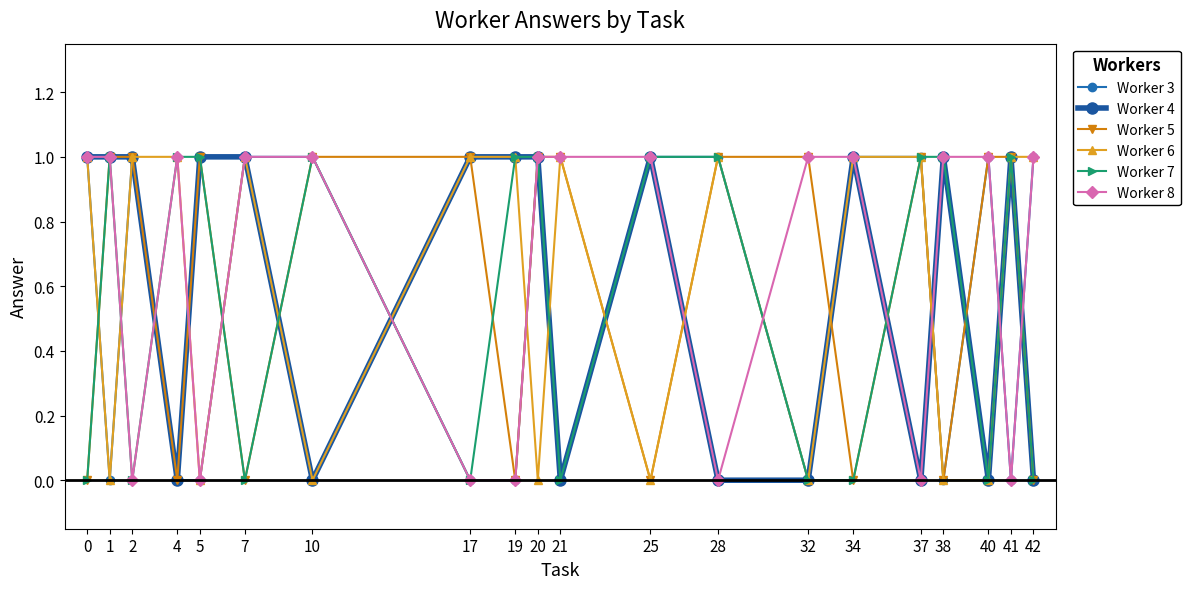

At which category does Worker 3 reach its first local peak?

2